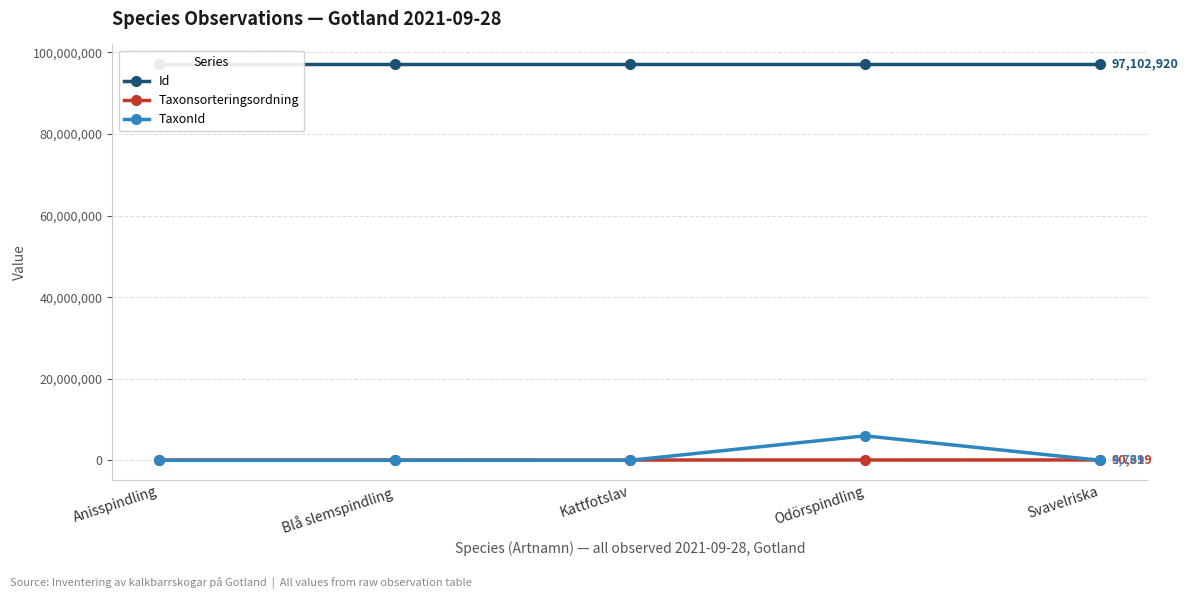

True or false: Taxonsorteringsordning has more than 0 interior local peaks.

False